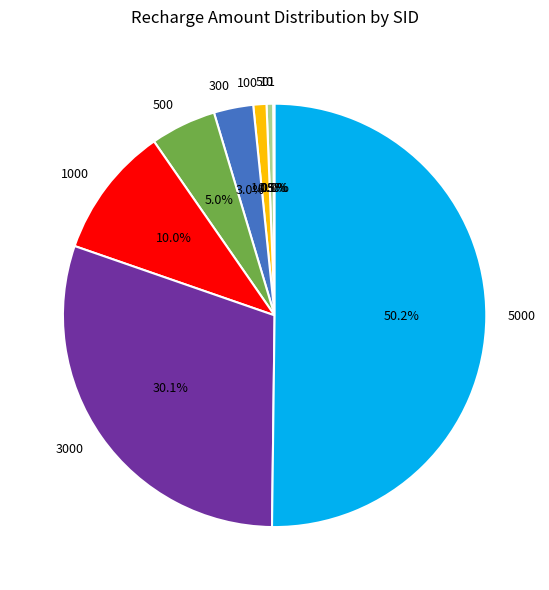

Do 3000 and 50 together represent more than half of the pie?

No